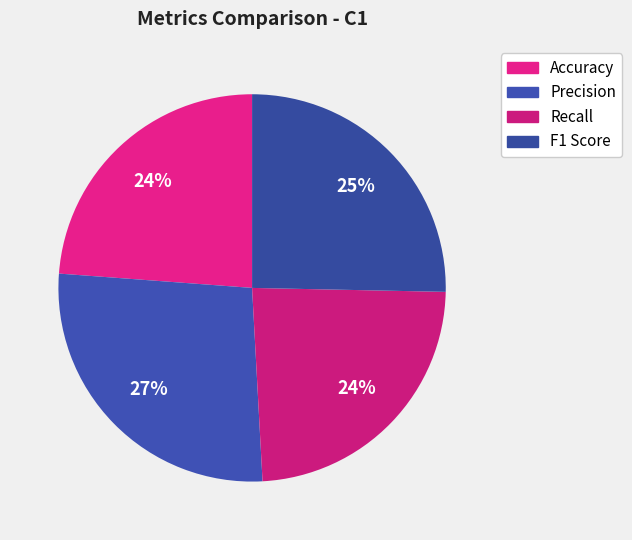

True or false: Precision accounts for 27% of the total.

True